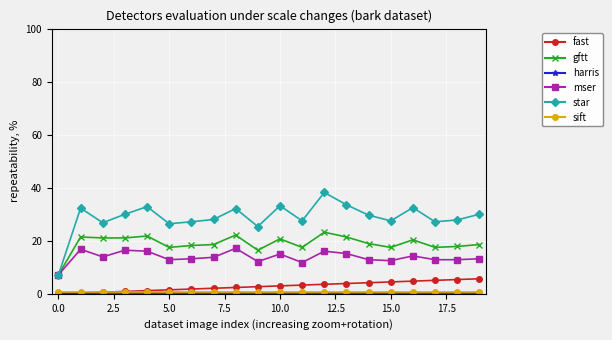

Which series has the widest spread of values?

star